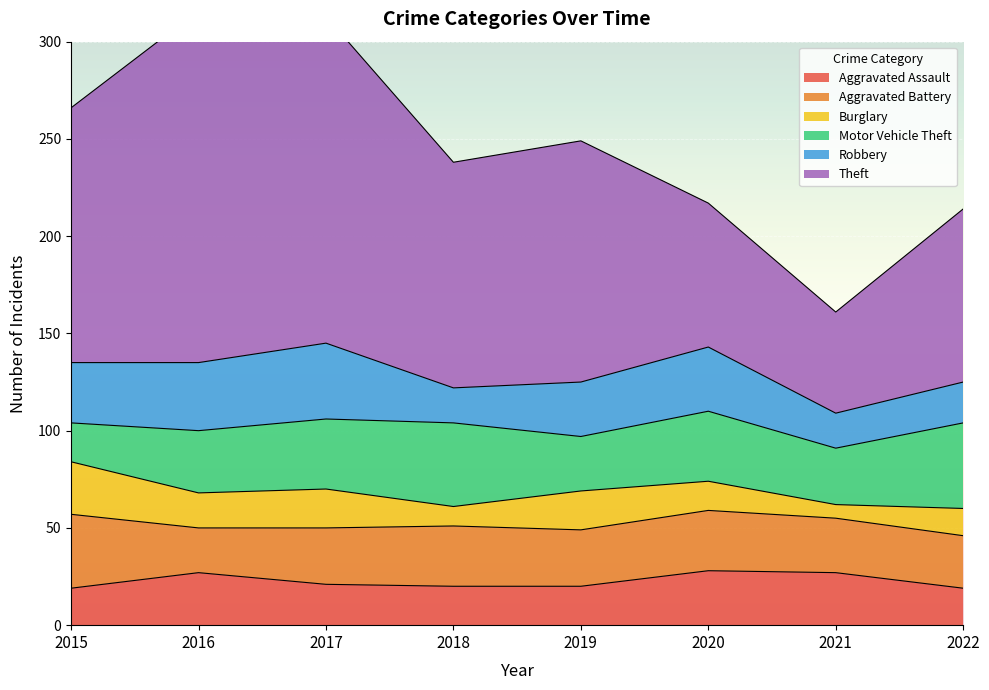

Reading right to left, extract all data points from this chart.

Aggravated Assault: 2022=19	2021=27	2020=28	2019=20	2018=20	2017=21	2016=27	2015=19
Aggravated Battery: 2022=27	2021=28	2020=31	2019=29	2018=31	2017=29	2016=23	2015=38
Burglary: 2022=14	2021=7	2020=15	2019=20	2018=10	2017=20	2016=18	2015=27
Motor Vehicle Theft: 2022=44	2021=29	2020=36	2019=28	2018=43	2017=36	2016=32	2015=20
Robbery: 2022=21	2021=18	2020=33	2019=28	2018=18	2017=39	2016=35	2015=31
Theft: 2022=89	2021=52	2020=74	2019=124	2018=116	2017=168	2016=181	2015=131